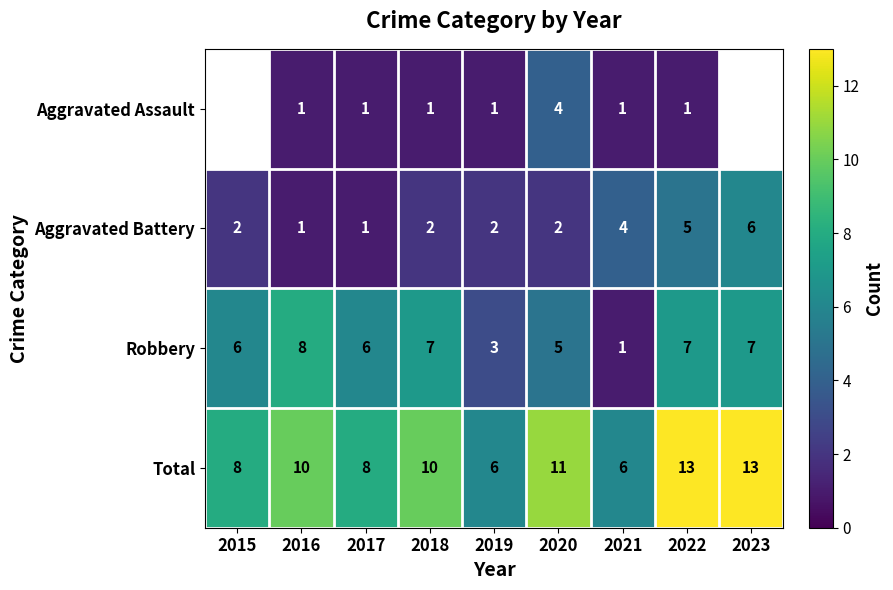

How many series are shown in this chart?

4